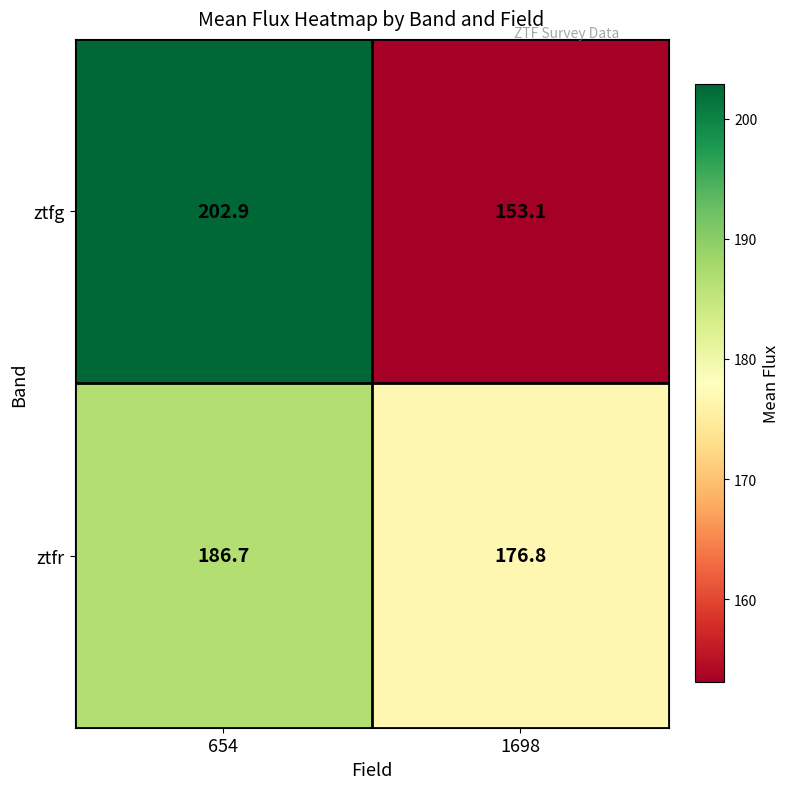

Reading left to right, transcribe all the data shown in this chart.

ztfg: 654=202.9	1698=153.1
ztfr: 654=186.7	1698=176.8